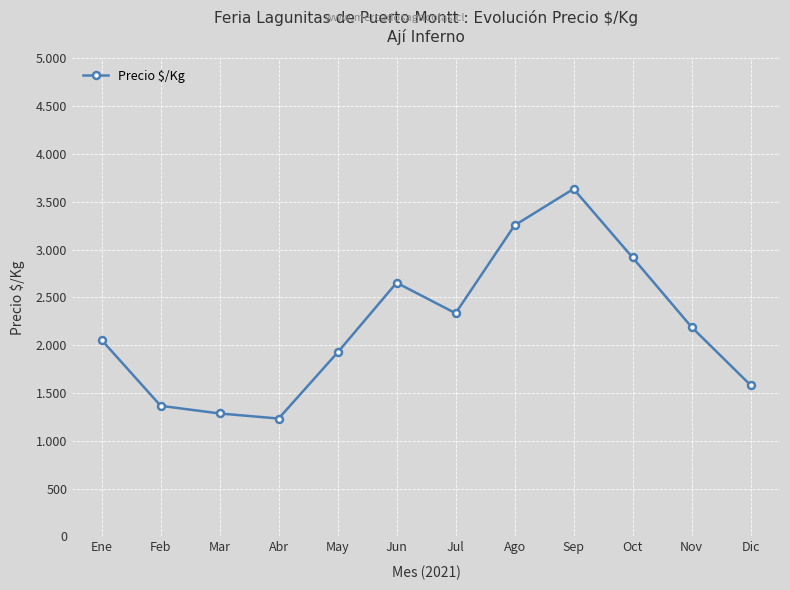

At which label is the value closest to 2433?

Jul